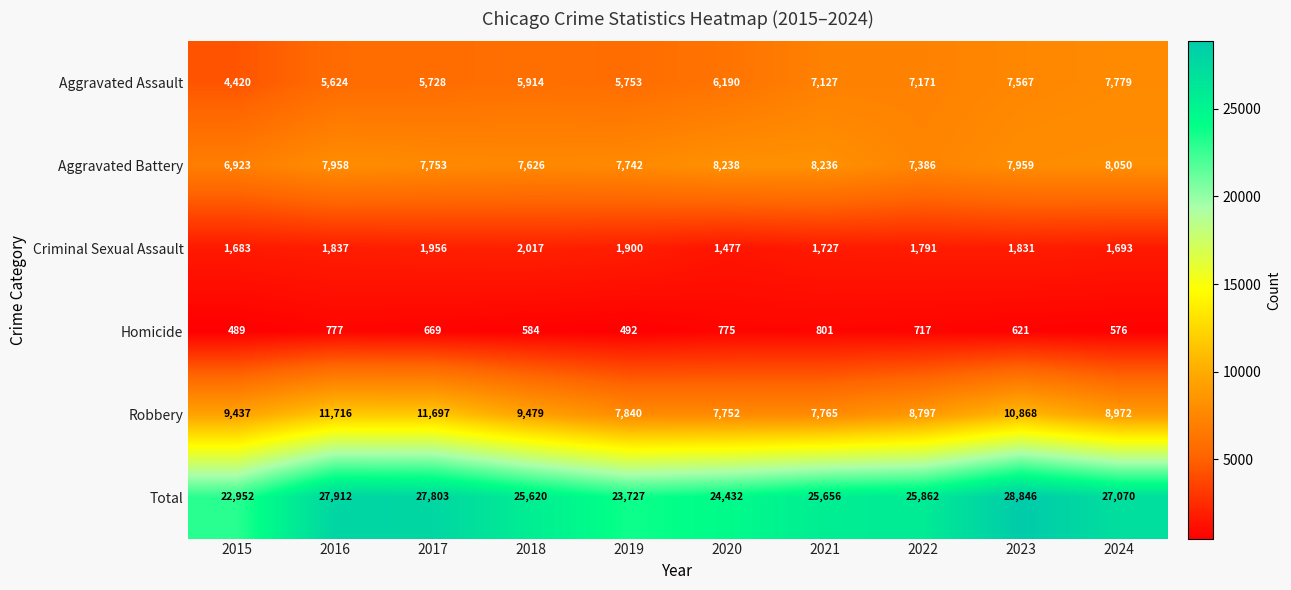

Rank the series at 2024 from lowest to highest value.

Homicide, Criminal Sexual Assault, Aggravated Assault, Aggravated Battery, Robbery, Total